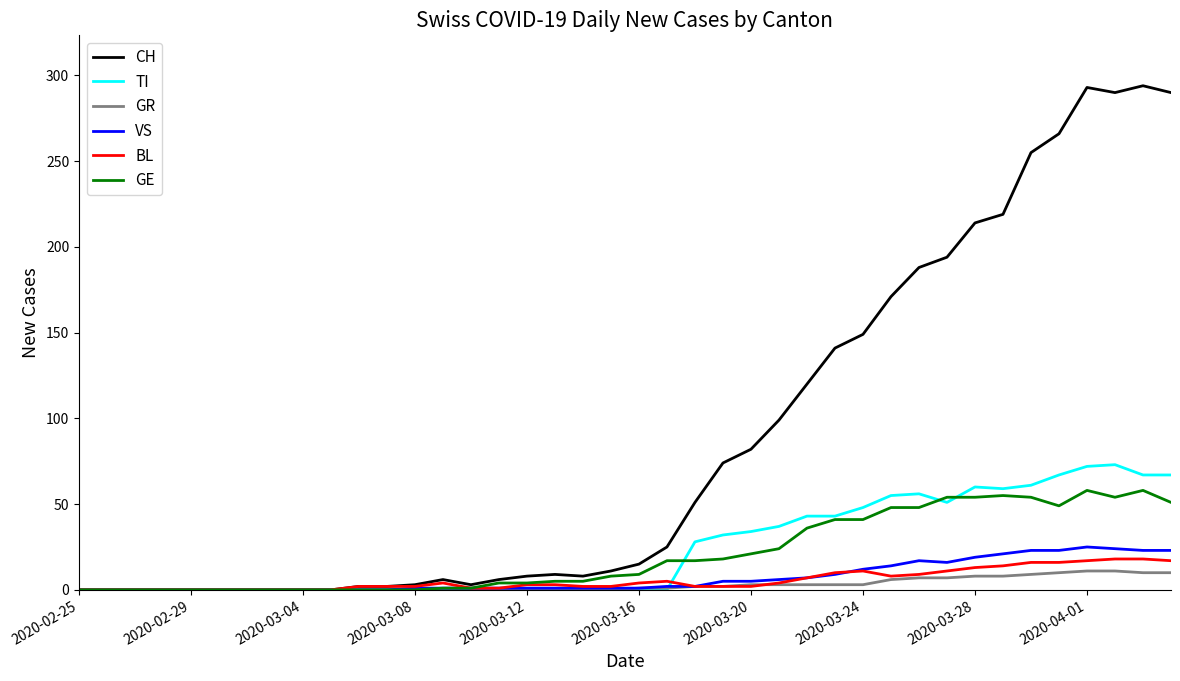

What is the greatest value displayed?

294